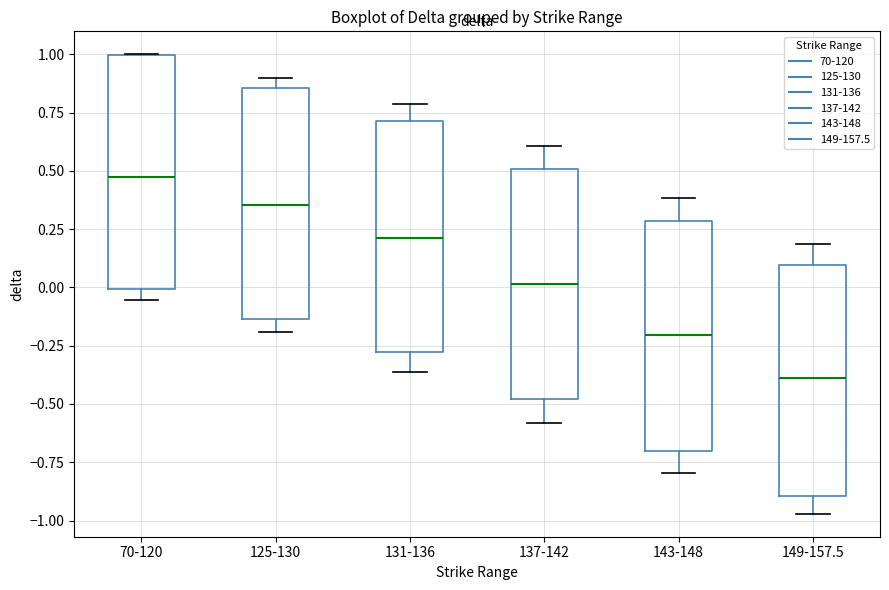

Which box's median line is the highest?

70-120